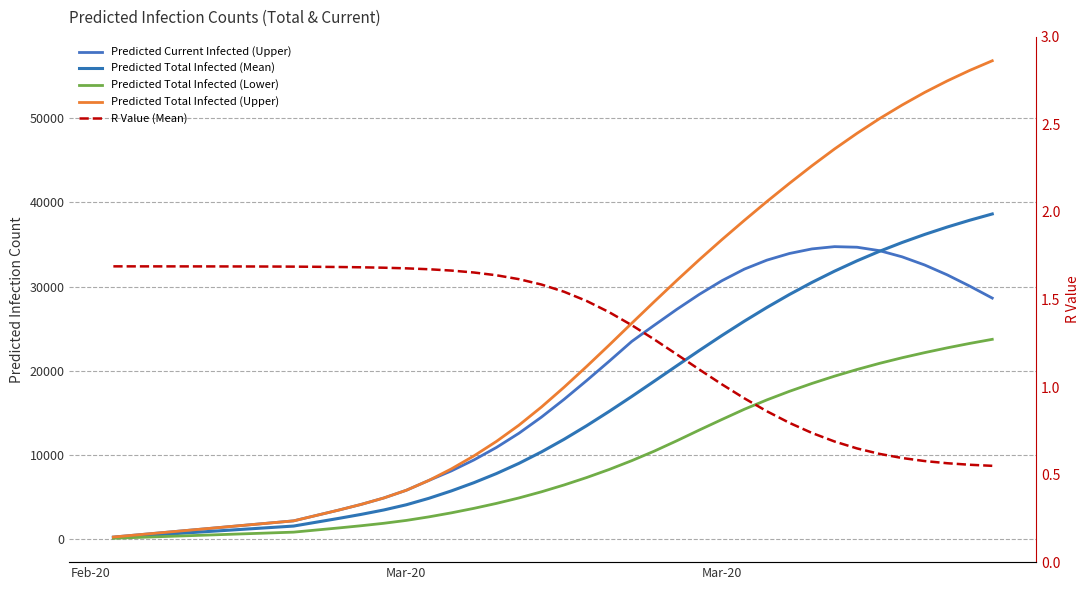

Is the value of Predicted Total Infected (Upper) at 30 greater than the value of Predicted Total Infected (Lower) at 21?

Yes